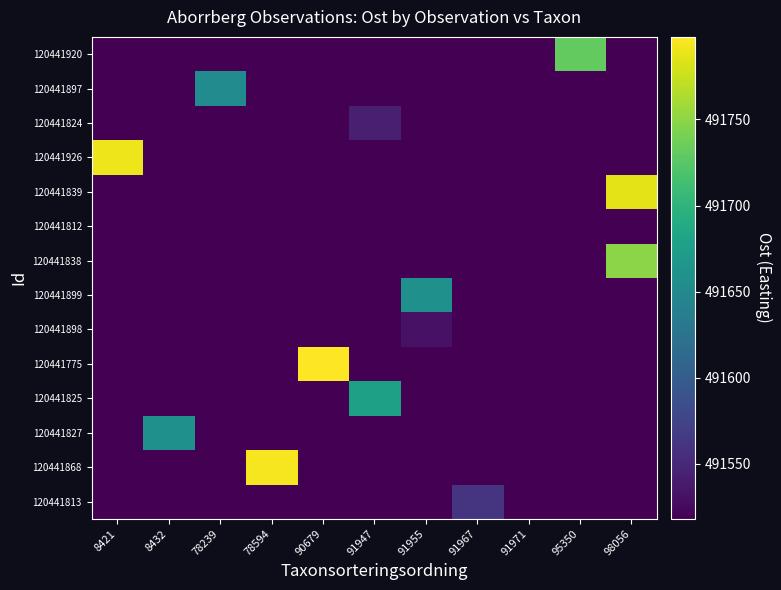

What is the maximum value shown in the chart?

491798